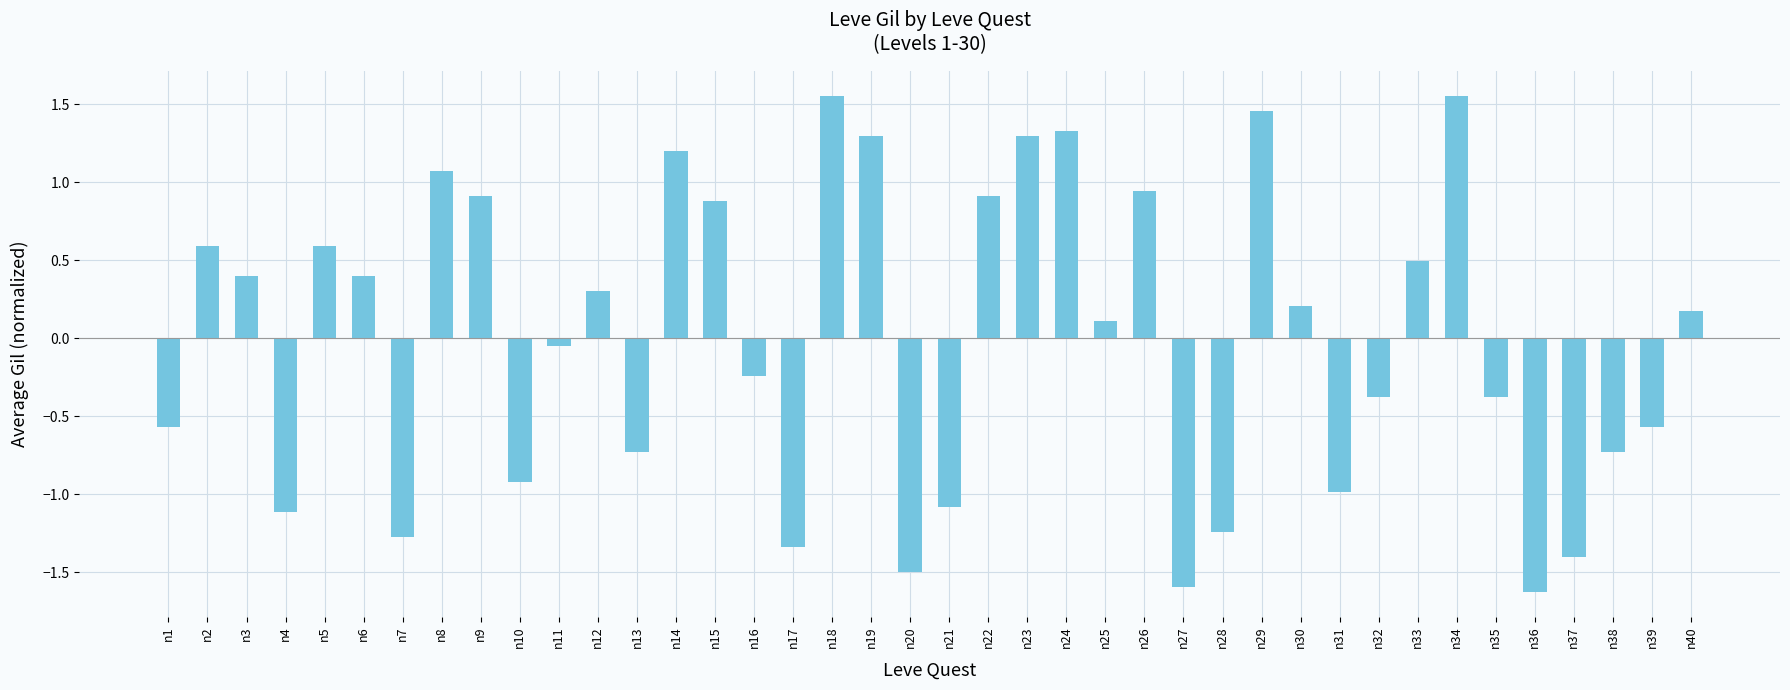

Between n7 and n22, which is larger?

n22